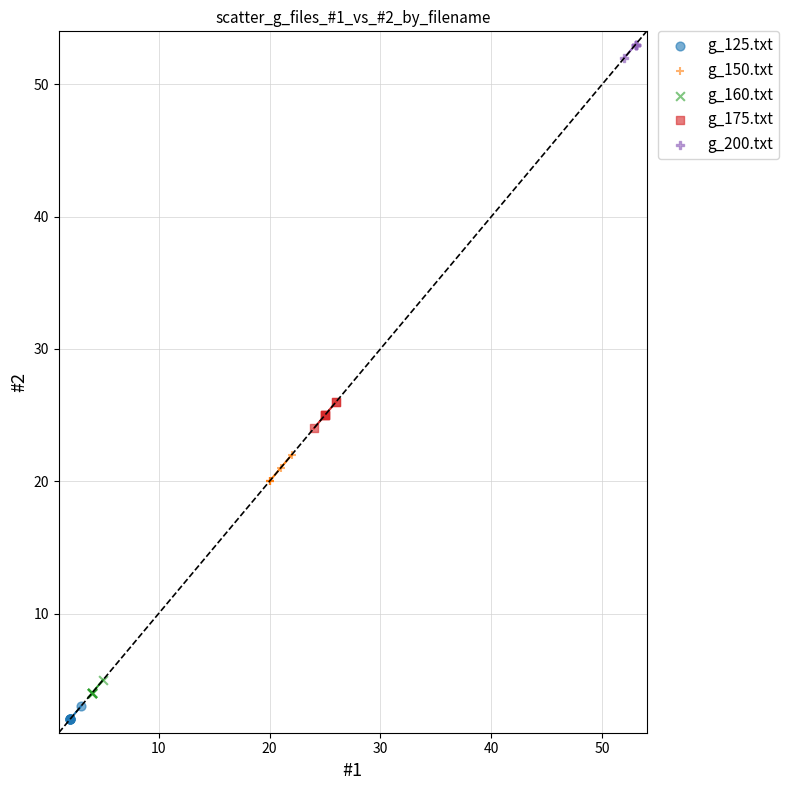

Which series reaches the minimum Y coordinate?

g_125.txt